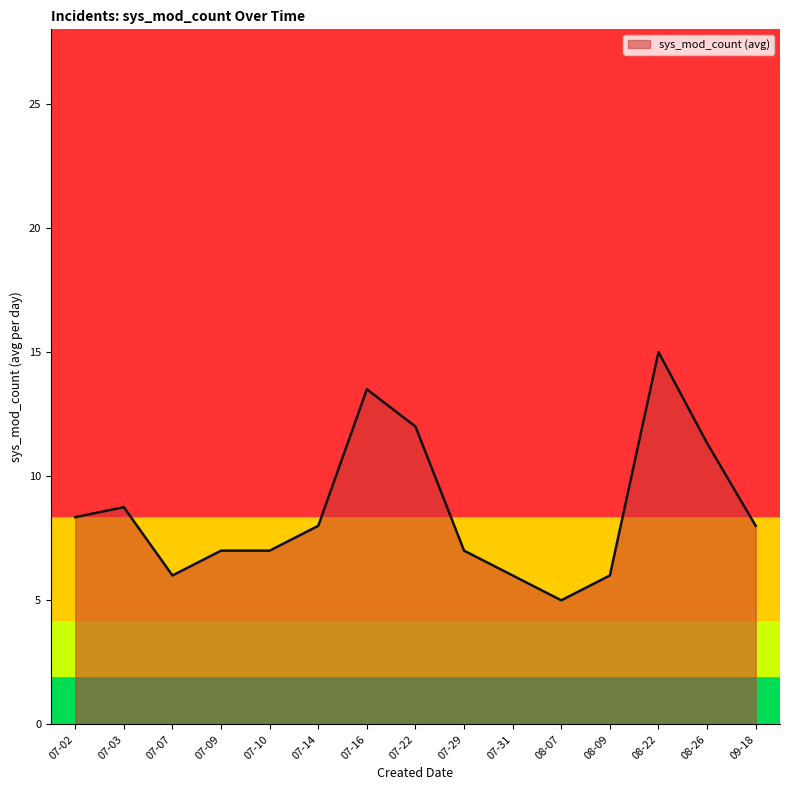

The value at 08-07 is 2.9. True or false?

False